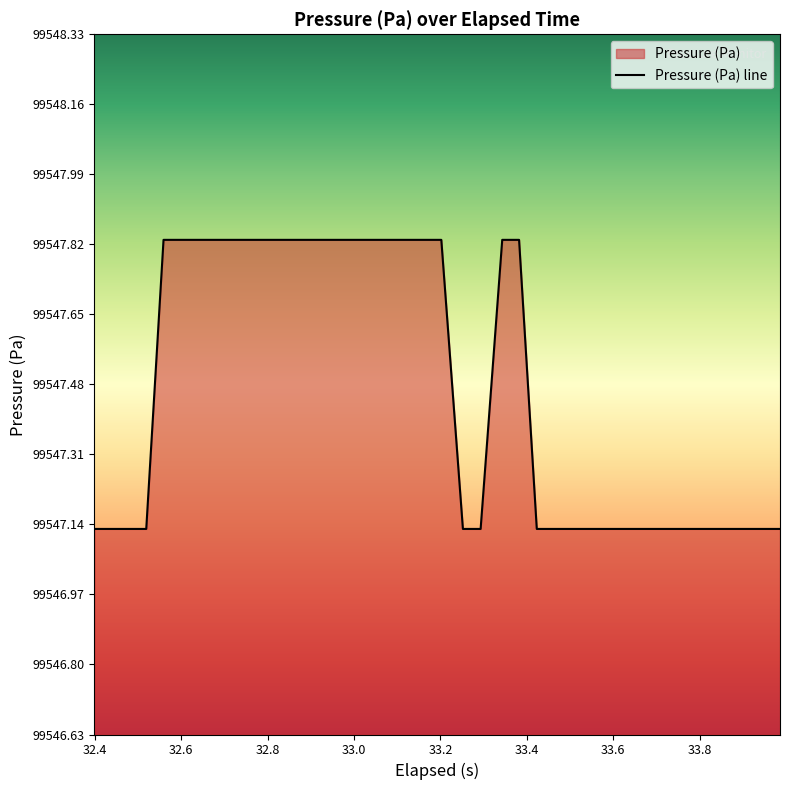

How many lines are shown in the chart?

1